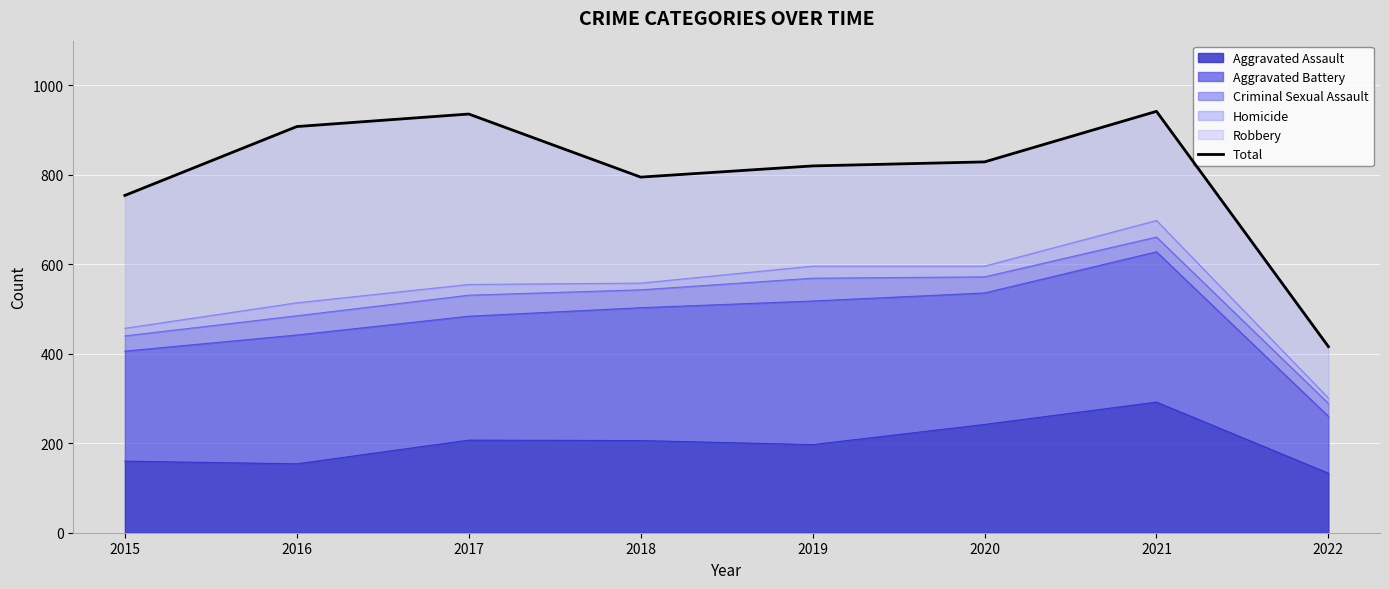

What is the value of the 5th point from the left?

820